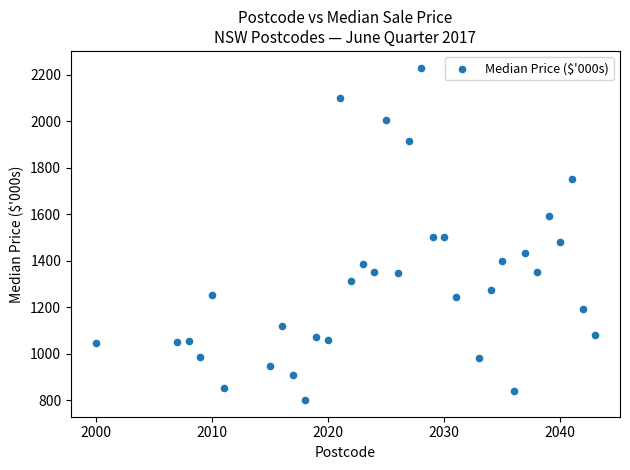

What is the range of X values (max minus min)?

43.0